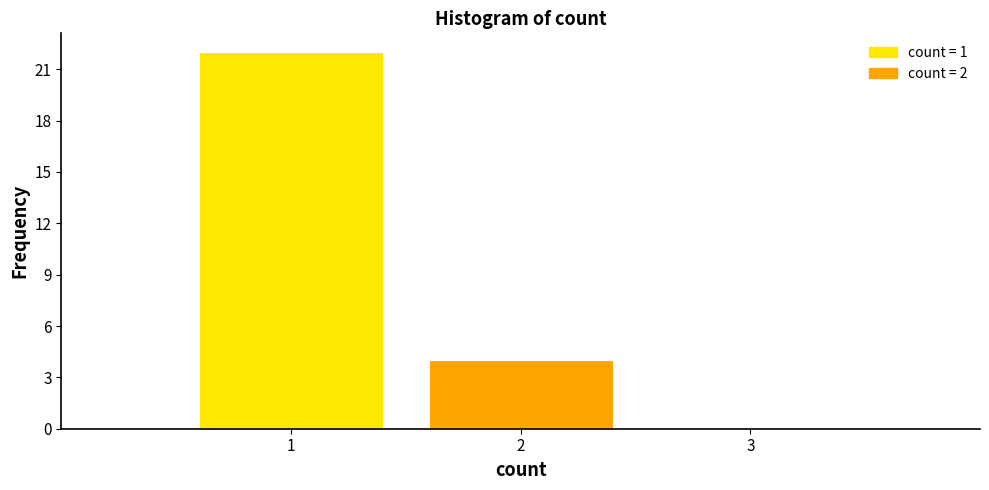

How tall is the bar that spans 0.5 to 1.5 on the x-axis? The values are not printed on the chart, so give them approximately, as read against the axis.

22